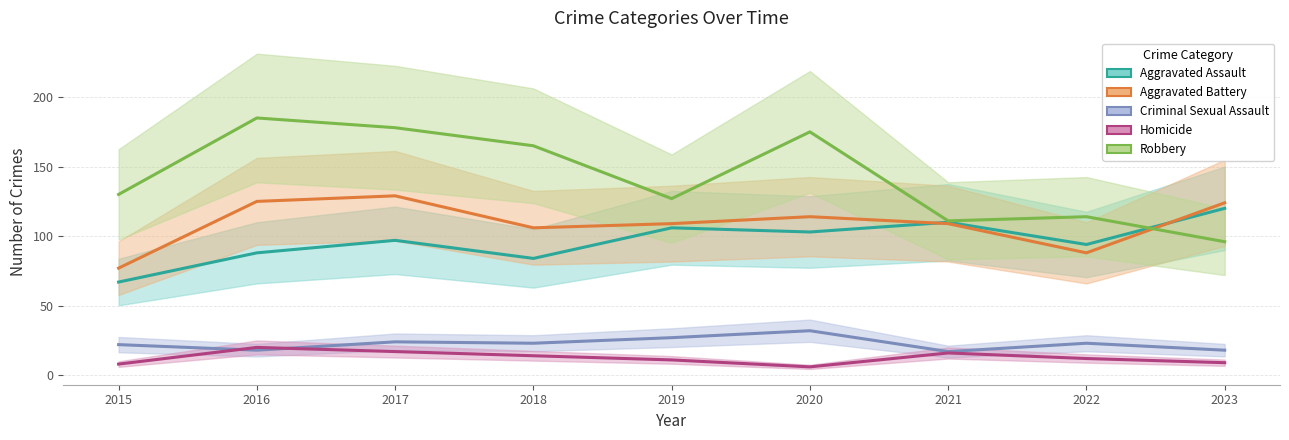

Reading right to left, transcribe all the data shown in this chart.

Aggravated Assault: 120	94	110	103	106	84	97	88	67
Aggravated Battery: 124	88	109	114	109	106	129	125	77
Criminal Sexual Assault: 18	23	17	32	27	23	24	18	22
Homicide: 9	12	16	6	11	14	17	20	8
Robbery: 96	114	111	175	127	165	178	185	130